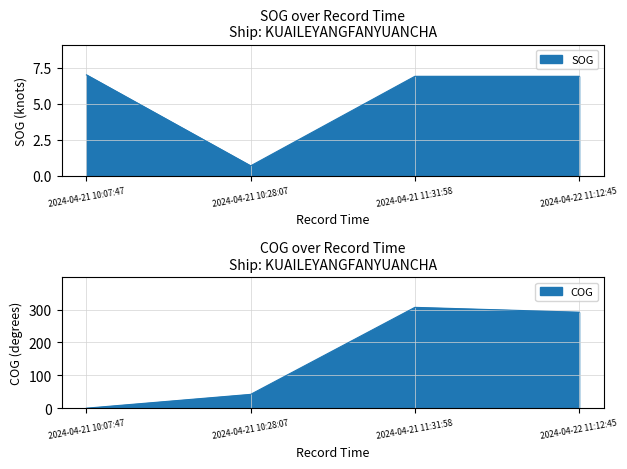

List the series in order of their peak value, highest first.

COG, SOG